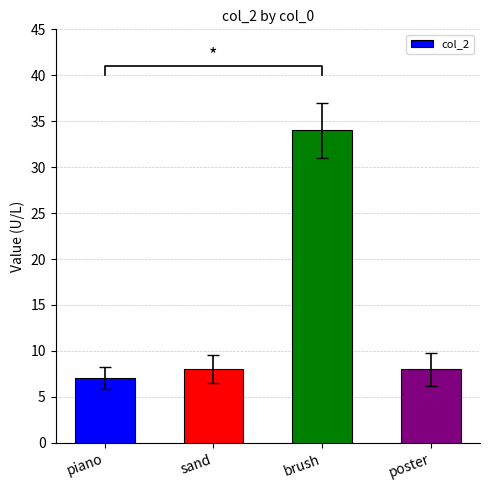

What is the greatest value displayed?

34